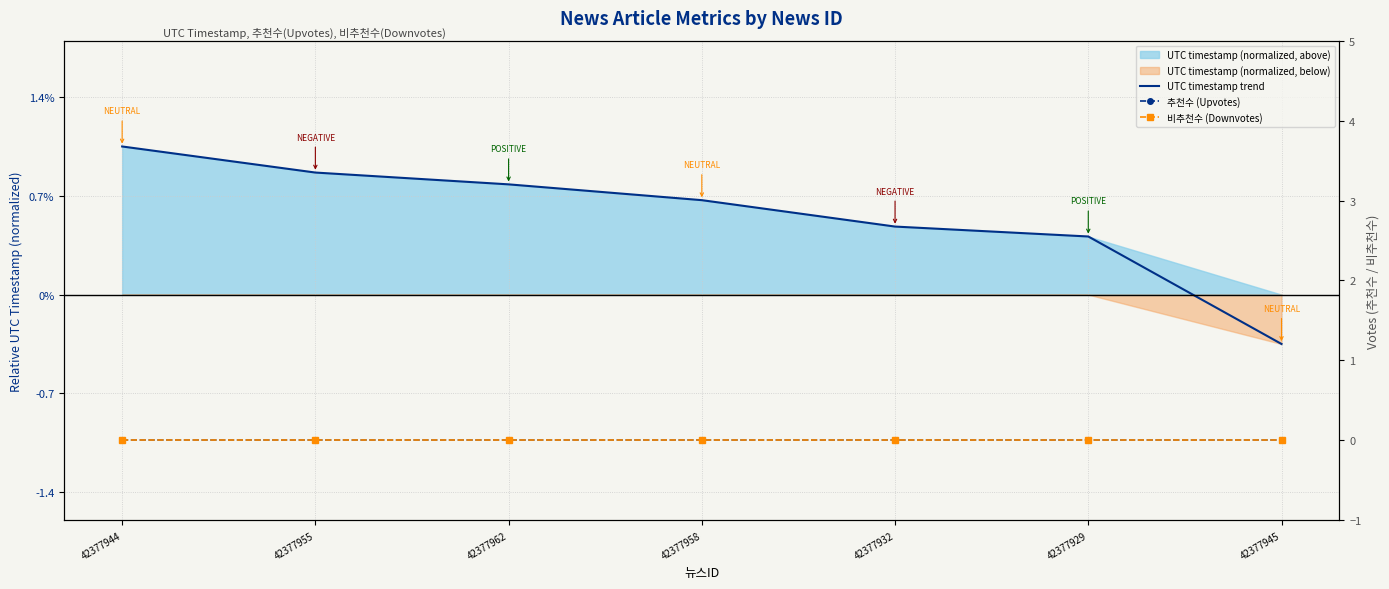

Reading right to left, extract all data points from this chart.

UTC timestamp trend: -0.3	0.4	0.5	0.7	0.8	0.9	1.0
추천수 (Upvotes): 0.0	0.0	0.0	0.0	0.0	0.0	0.0
비추천수 (Downvotes): 0.0	0.0	0.0	0.0	0.0	0.0	0.0